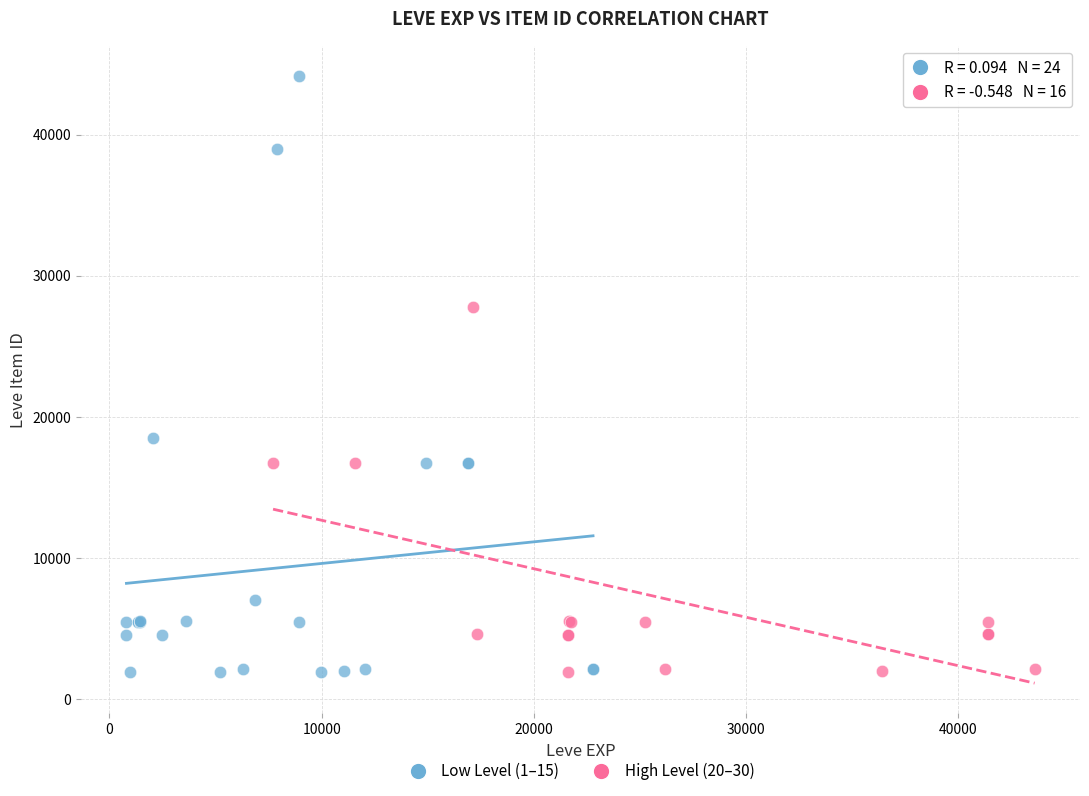

Which series has the widest spread of Y values?

Low Level (1–15)